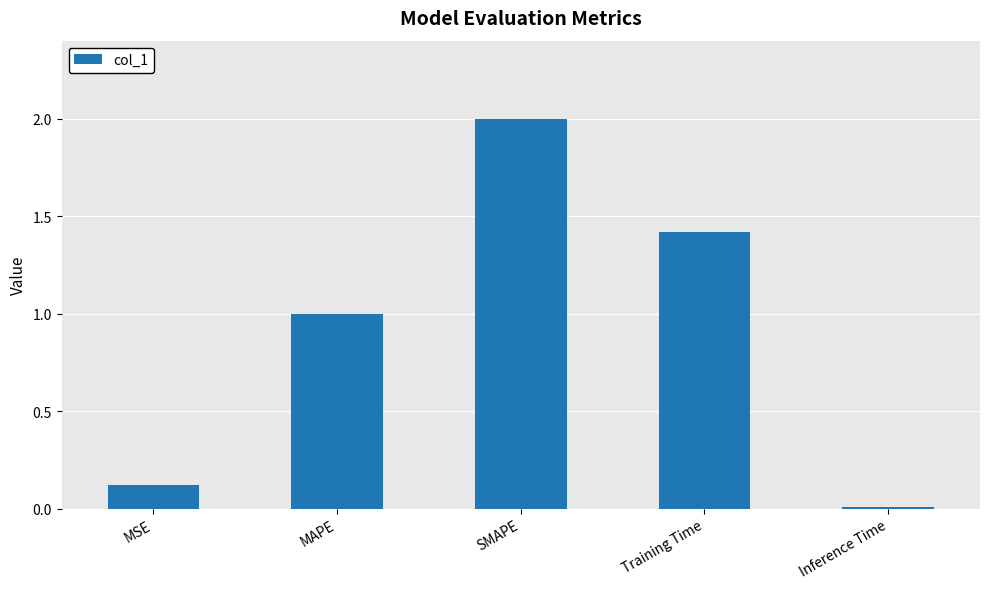

What is the label of the 1st bar from the right?

Inference Time